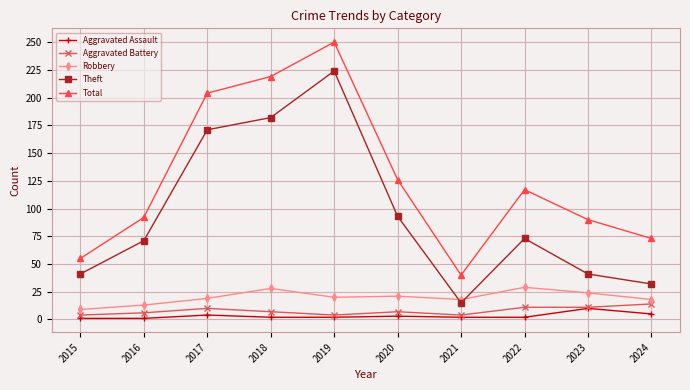

How many lines are shown in the chart?

5